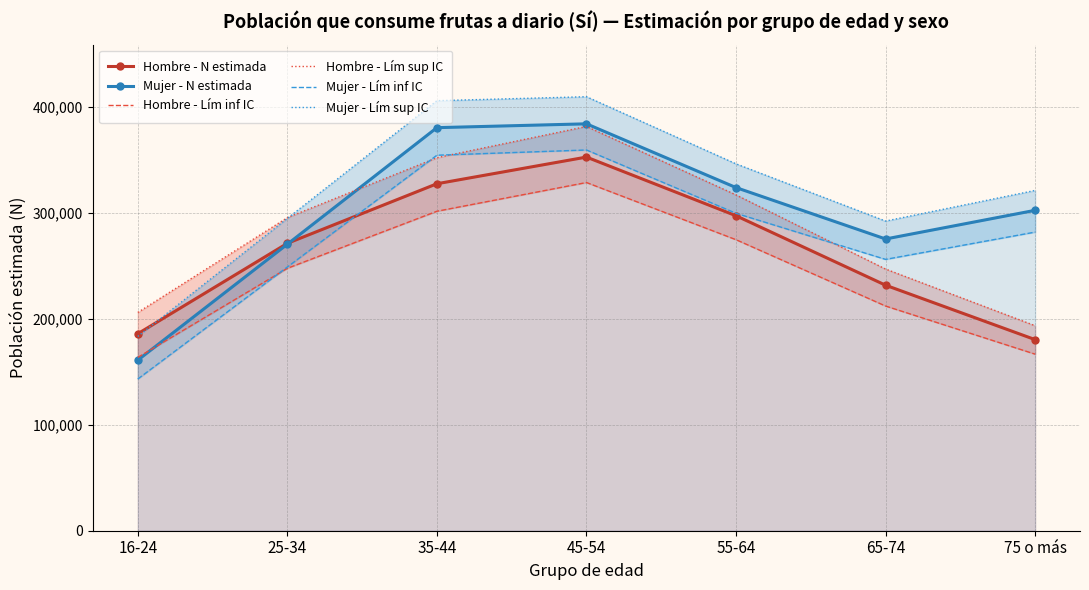

At how many categories does at least one series exceed 378690?

2